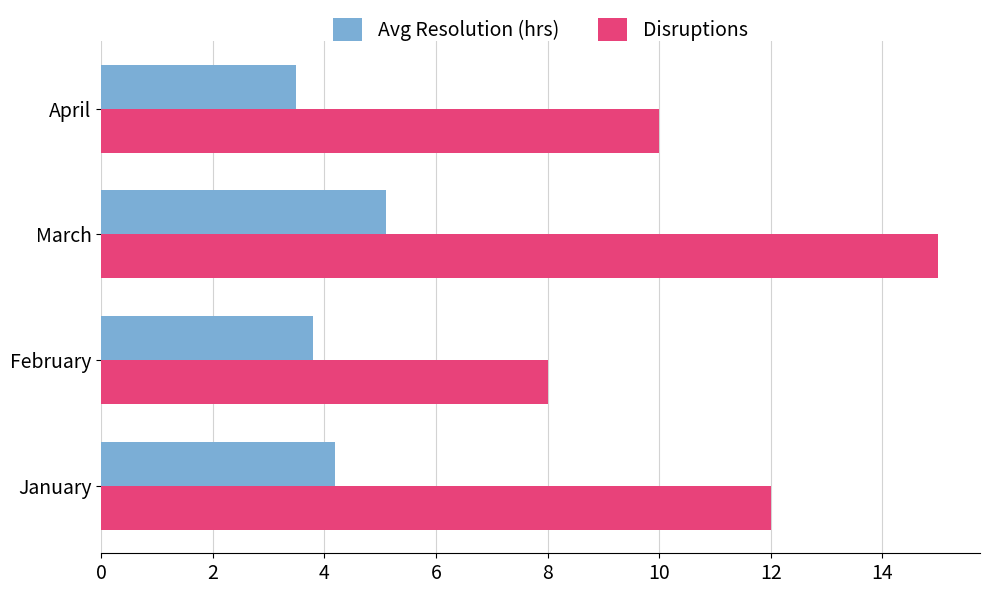

At how many categories does at least one series exceed 4?

4